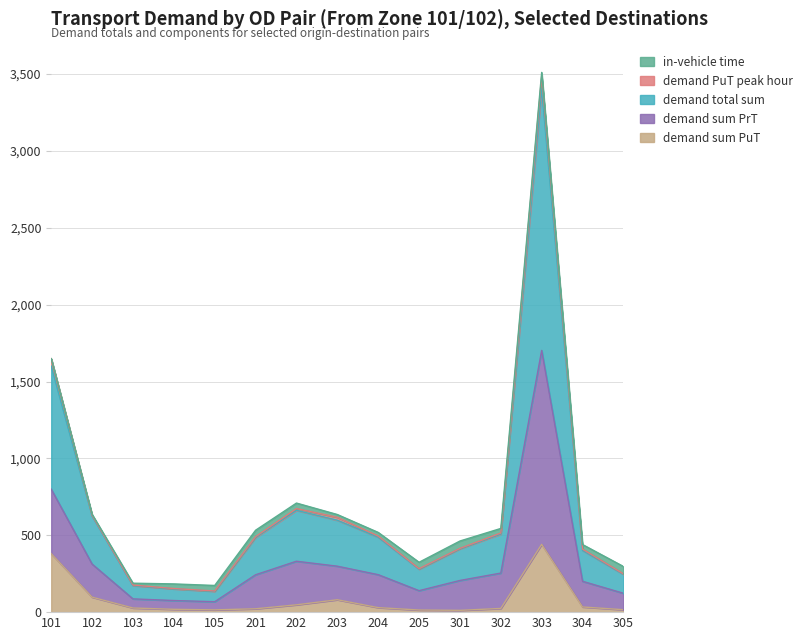

What is the approximate value of demand sum PuT at 305?

15.8